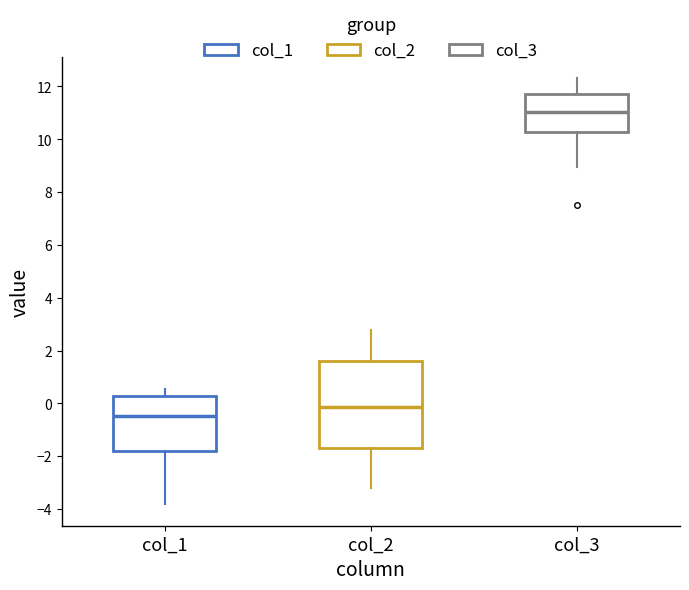

Reading left to right, read every box against the y-axis: the position of its median line, the range the box covers, and the ends of its whiskers. The values are not printed on the chart, so give them approximately, as read against the axis.

col_1: median -0.4, box -1.8 to 0.2, whiskers -3.8 to 0.6
col_2: median -0.2, box -1.6 to 1.6, whiskers -3.2 to 2.8
col_3: median 11.0, box 10.2 to 11.8, whiskers 9.0 to 12.4